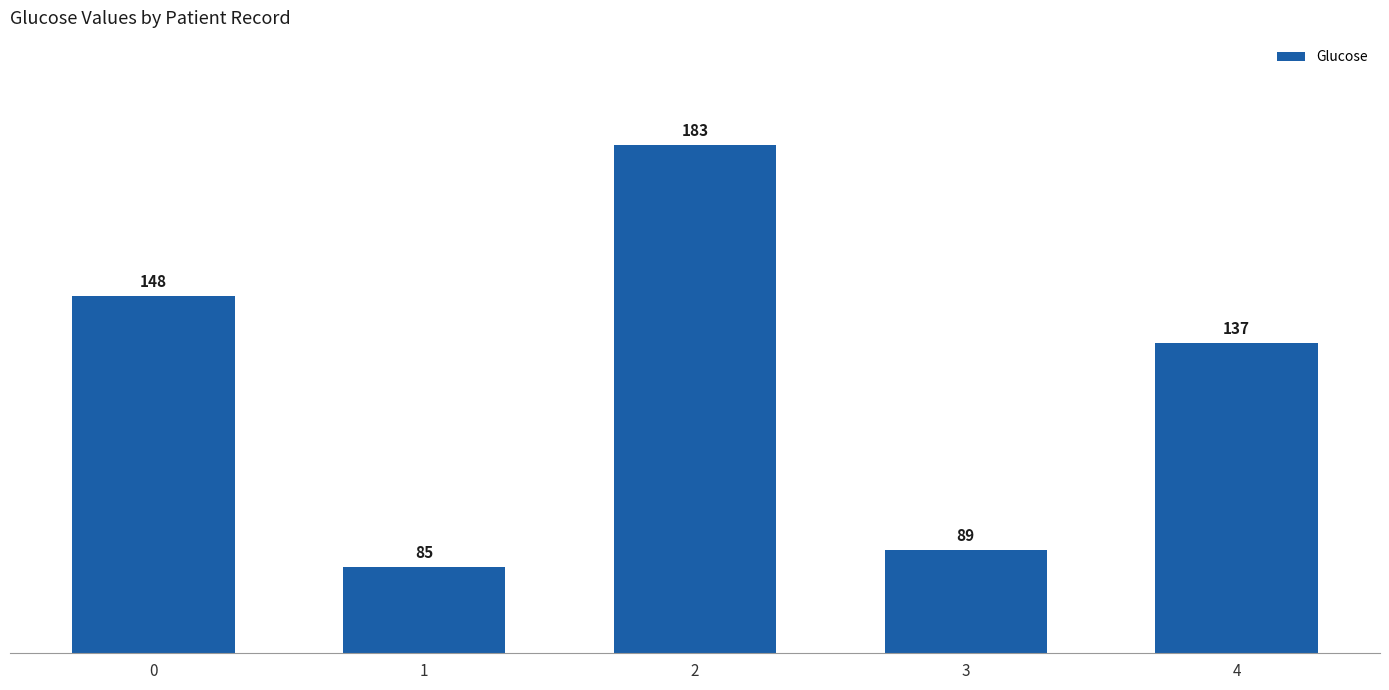

Rank the categories by value from highest to lowest.

2, 0, 4, 3, 1